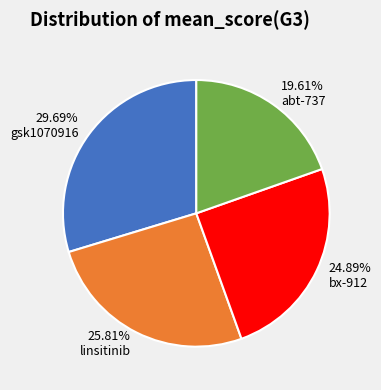

Which category has the smallest portion of the pie?

abt-737